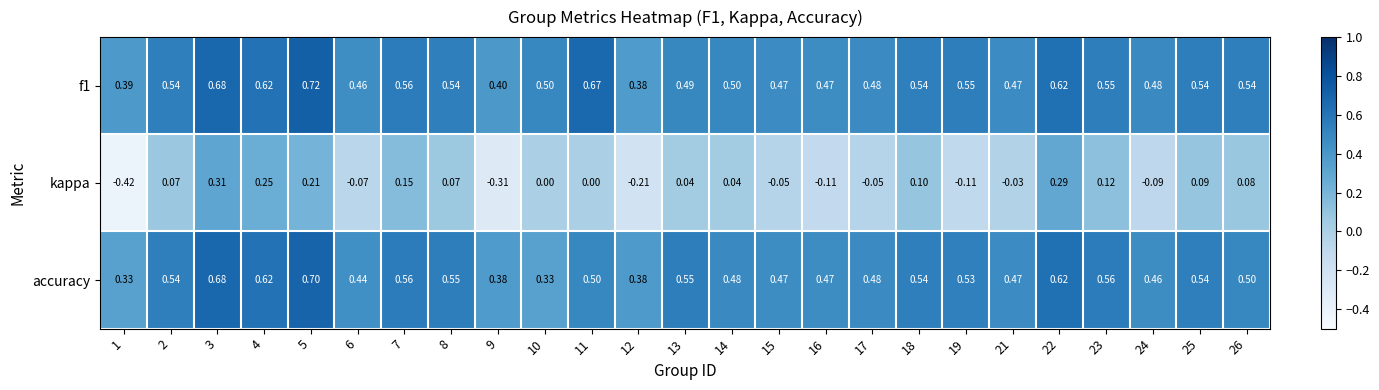

Which series changed the most between 12 and 23?

kappa